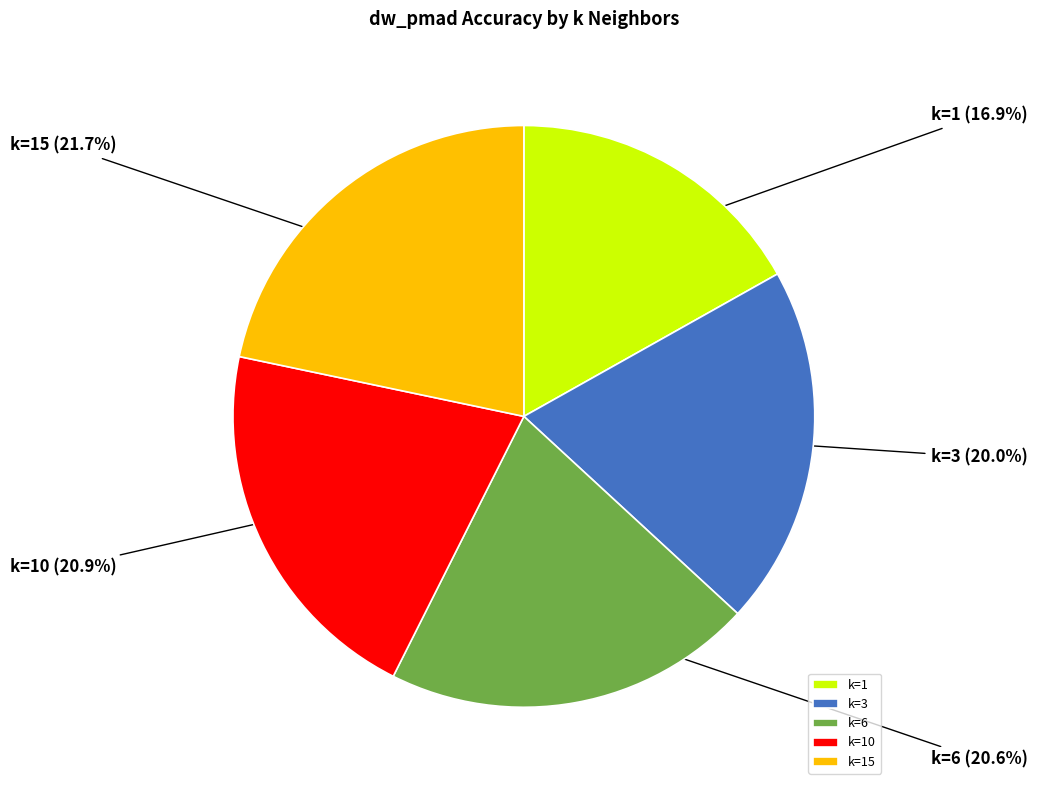

To the nearest percent, what is the difference between the largest and smallest slice percentages?

5%